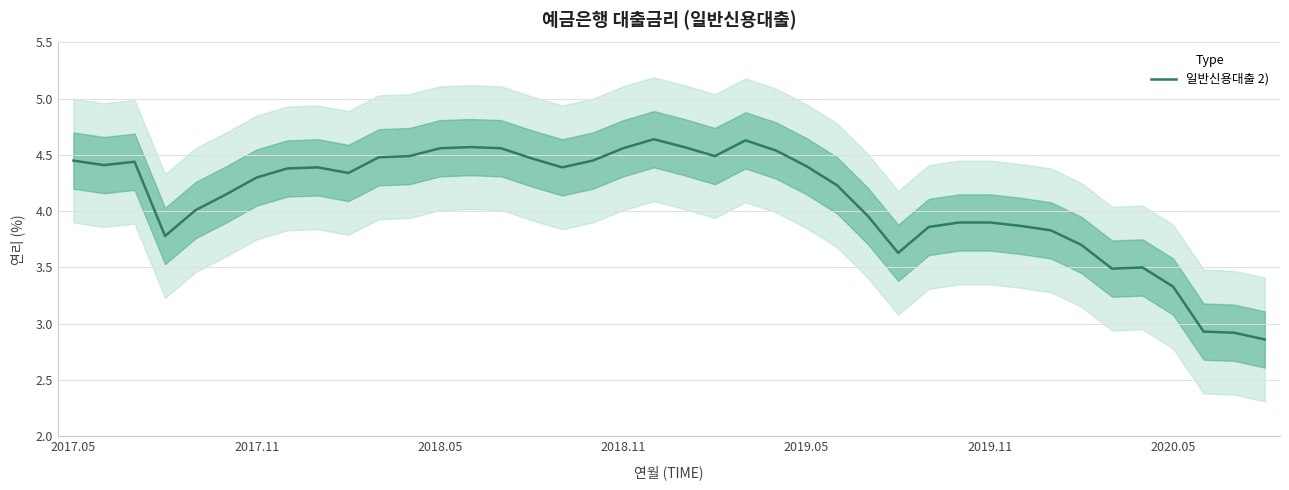

Rank the categories by value from lowest to highest.

39, 38, 37, 36, 34, 35, 27, 33, 2018.11, 32, 28, 31, 29, 30, 26, 2019.05, 2019.11, 25, 2020.05, 9, 7, 8, 16, 24, 2017.11, 2018.05, 2017.05, 17, 15, 10, 11, 21, 23, 12, 14, 18, 13, 20, 22, 19